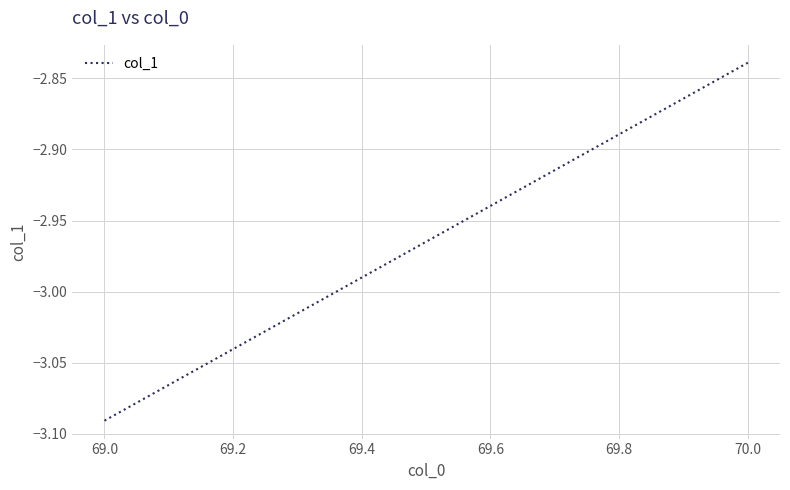

What is the difference between the maximum and minimum values?

0.3